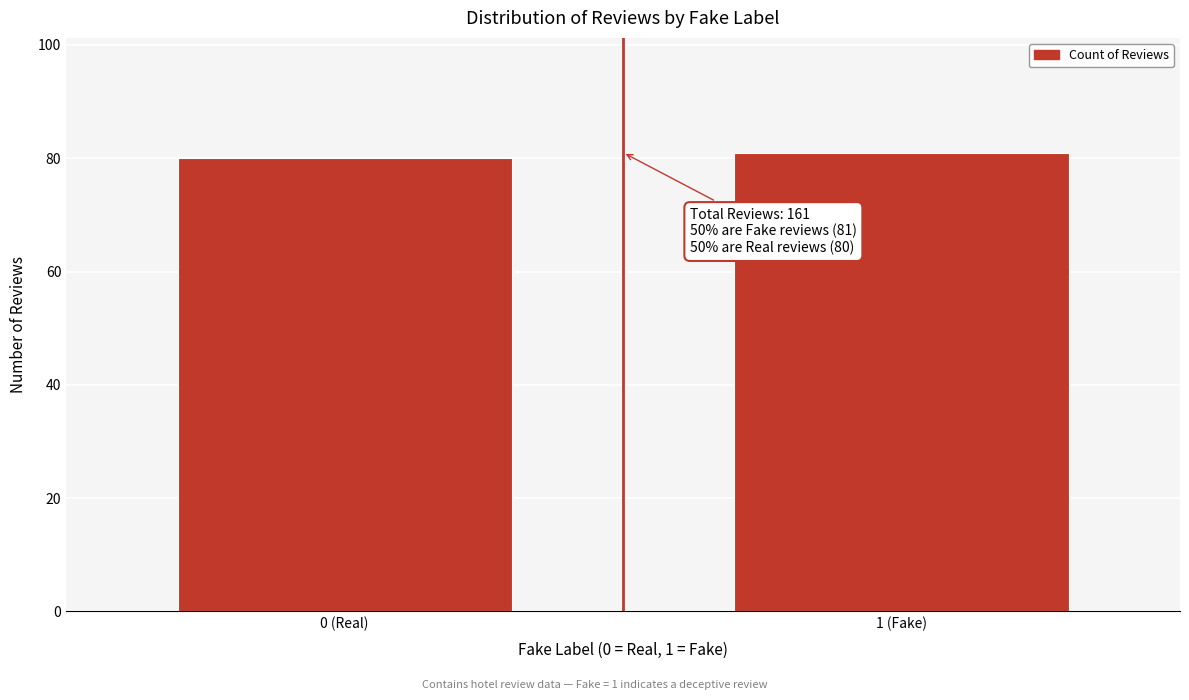

Reading left to right, list all the values displayed in this chart.

0 (Real)=80	1 (Fake)=81